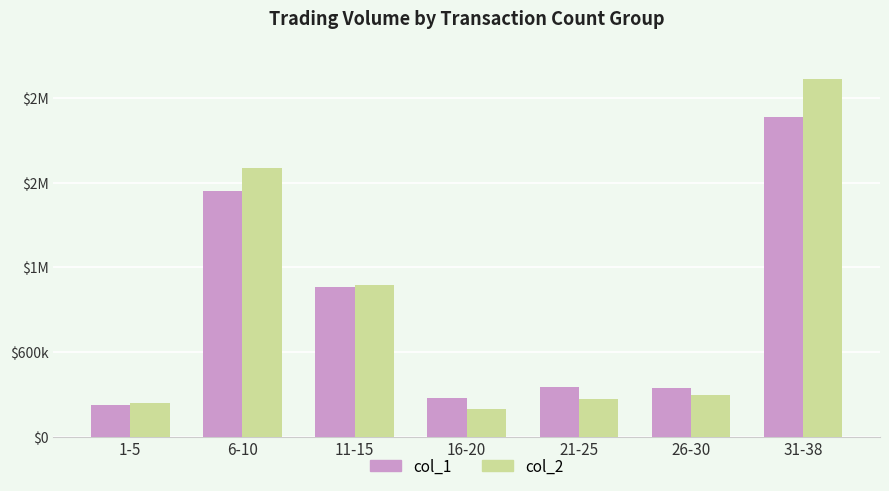

What is the difference between the second highest and minimum values in the col_1 series?

1519000